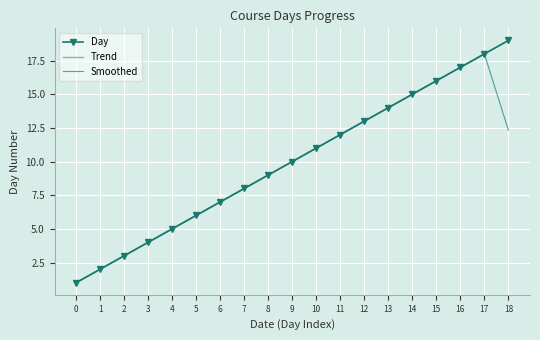

True or false: Day has a value of 5.0 at 4.

True